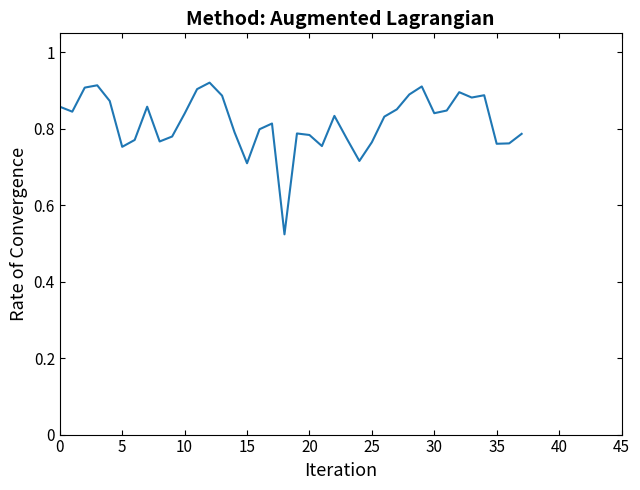

What is the difference between the maximum and minimum values?

0.4